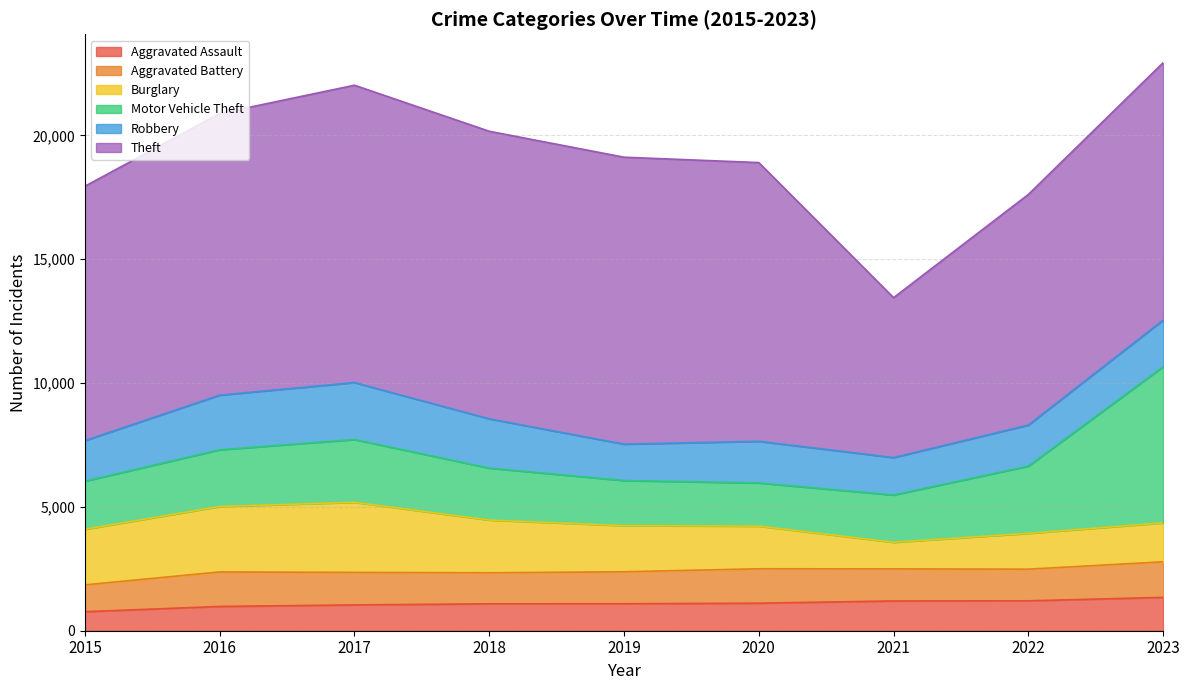

At which category is the sum across all series the highest?

2023